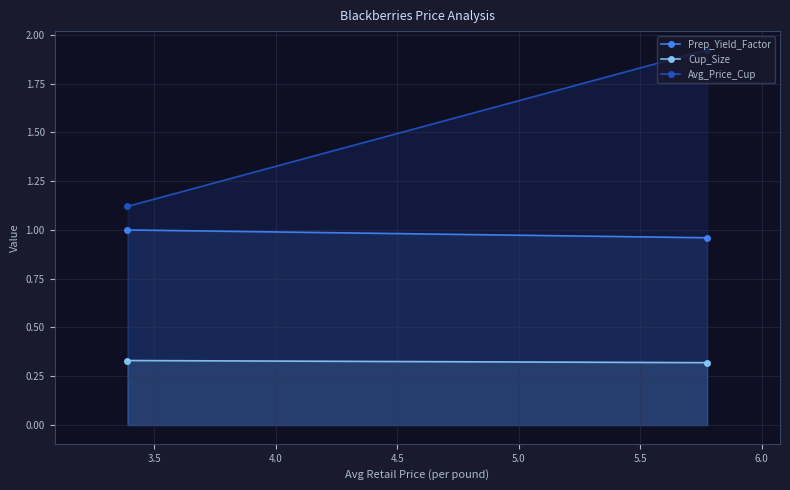

Which series has the widest spread of values?

Avg_Price_Cup